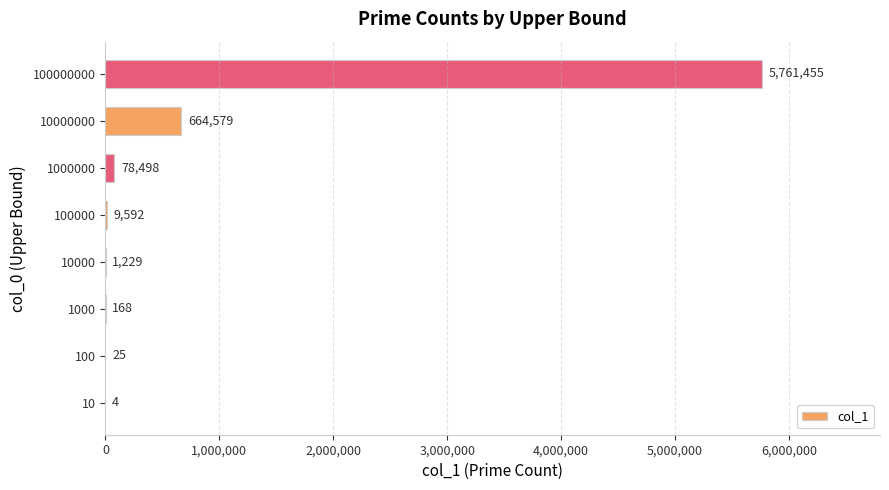

The chart shows a value of 9592 at 100000. True or false?

True